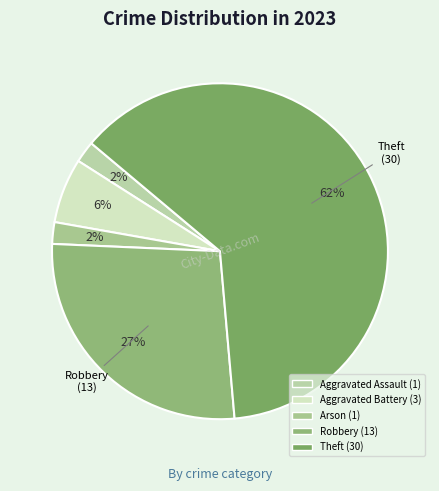

Count the number of slices in the pie.

5